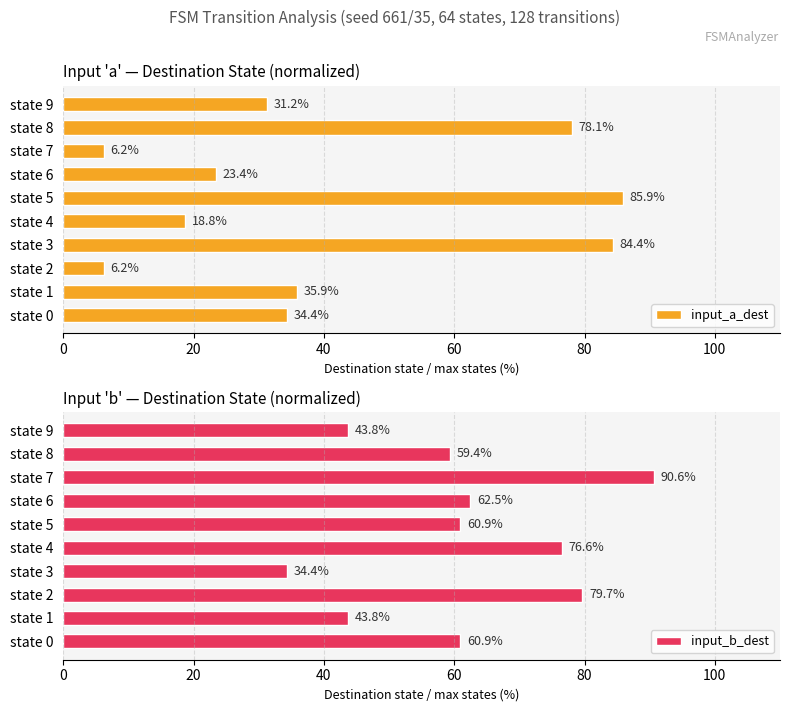

The value of input_a_dest at state 0 is 34.4. True or false?

True